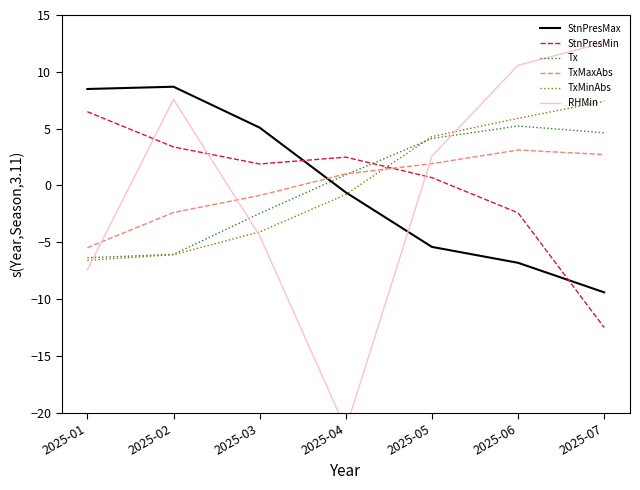

Where is StnPresMin nearest to the value -3?

2025-06